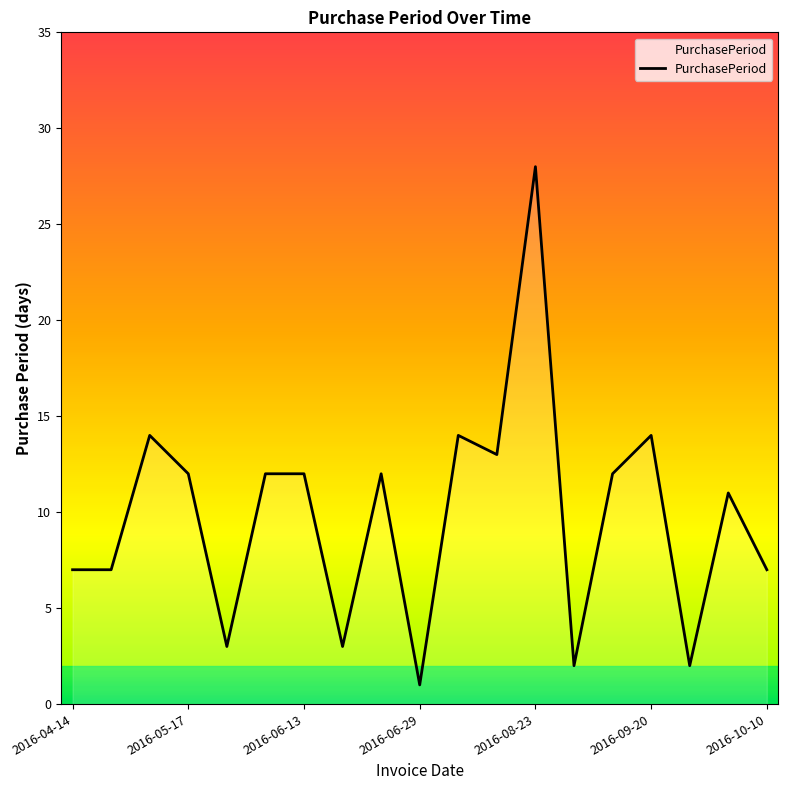

How many lines are shown in the chart?

1